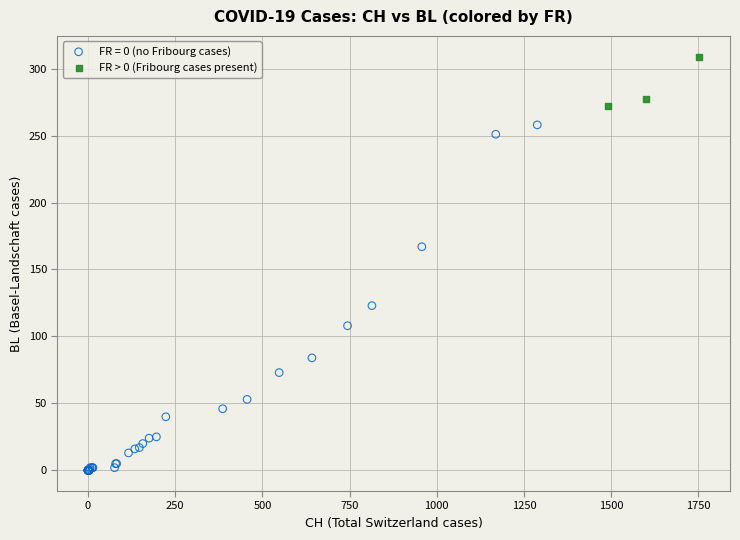

Which series has the largest Y range (max minus min)?

FR = 0 (no Fribourg cases)